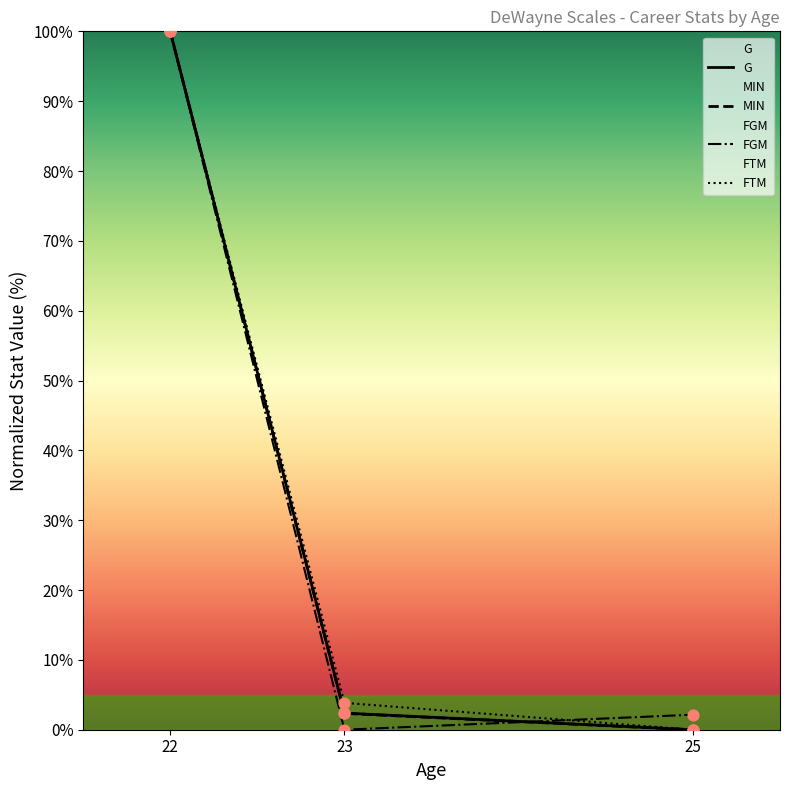

Which series contains the lowest Y value?

G